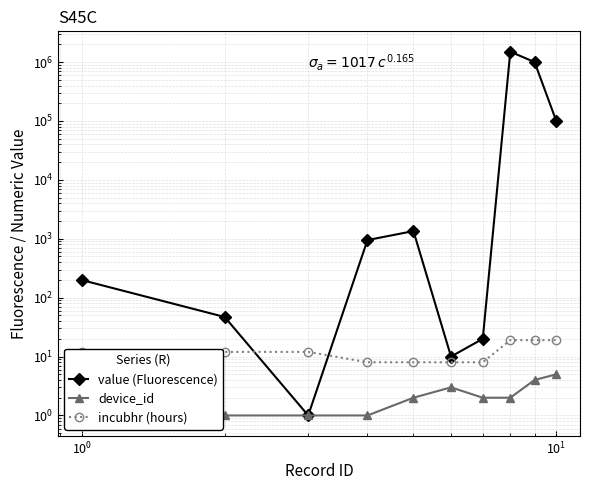

Reading left to right, extract all data points from this chart.

value (Fluorescence): 198.9	47.0	1.0	950.0	1350.0	10.0	20.0	1500000.0	1000000.0	100000.0
device_id: 1.0	1.0	1.0	1.0	2.0	3.0	2.0	2.0	4.0	5.0
incubhr (hours): 12.0	12.0	12.0	8.0	8.0	8.0	8.0	19.0	19.0	19.0